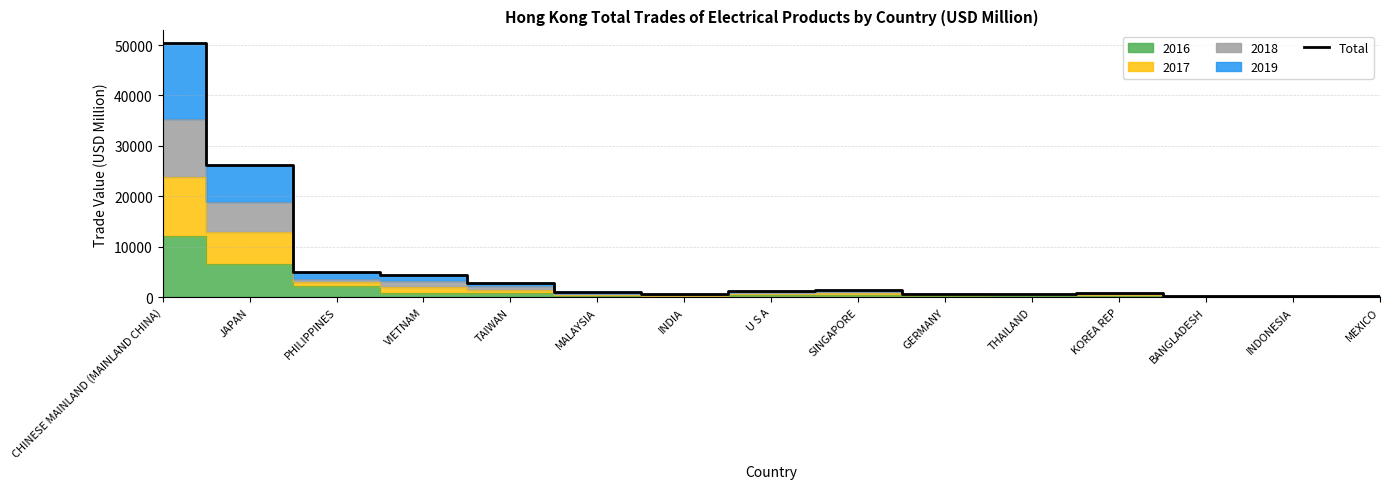

The value at MALAYSIA is 1439.3. True or false?

False